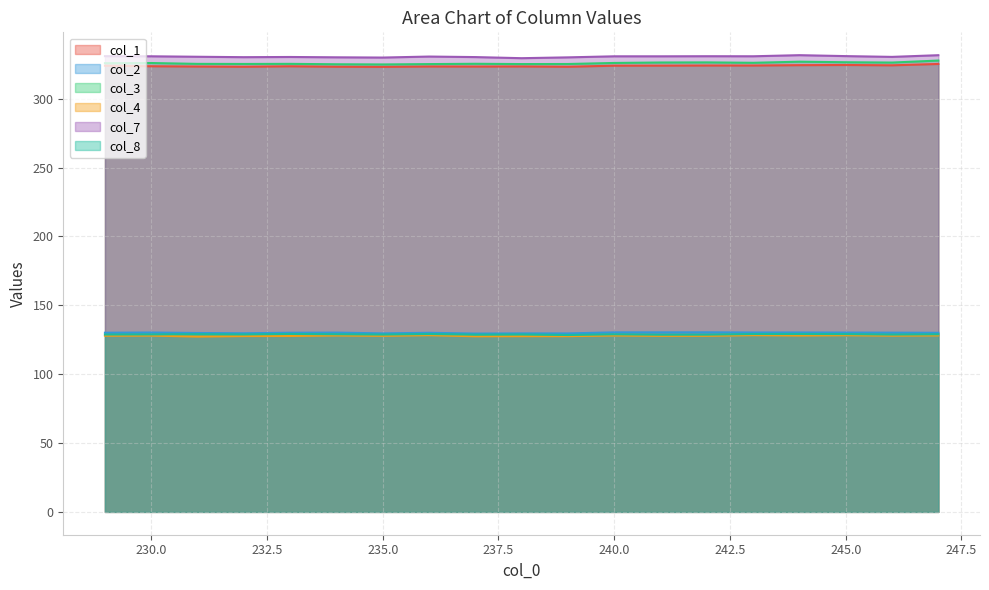

How many lines are shown in the chart?

6